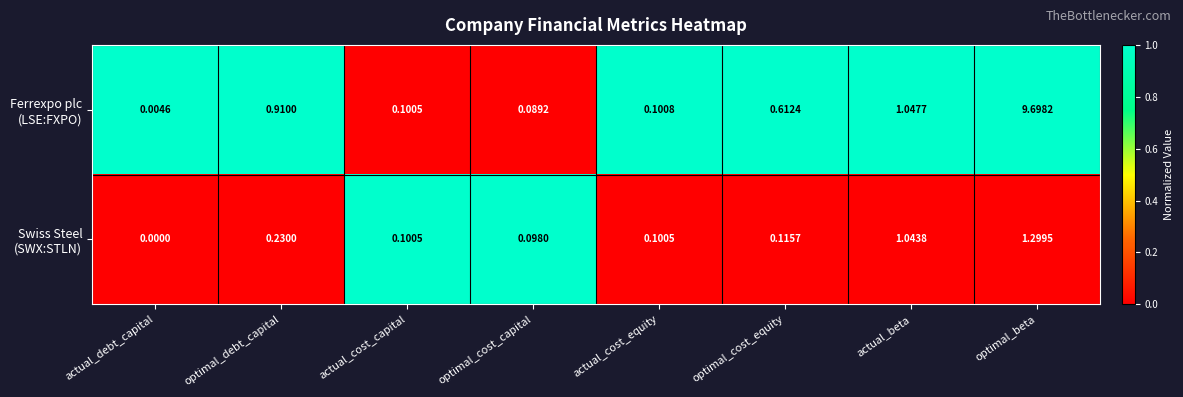

At which category is the sum across all series the highest?

optimal_beta